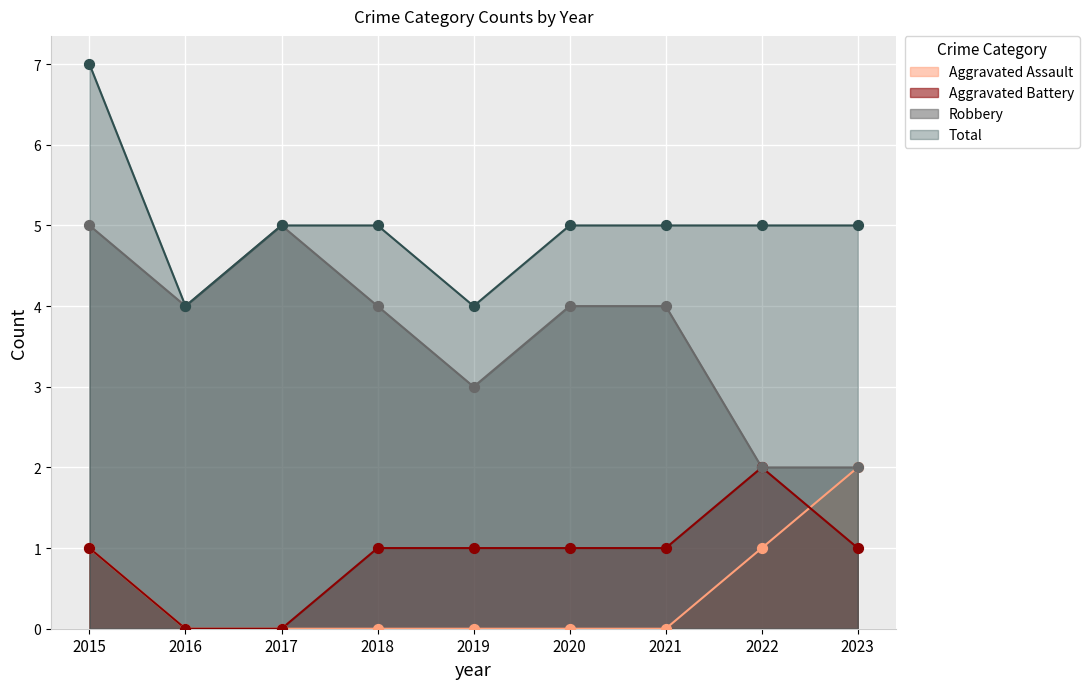

At how many categories does at least one series exceed 4?

7